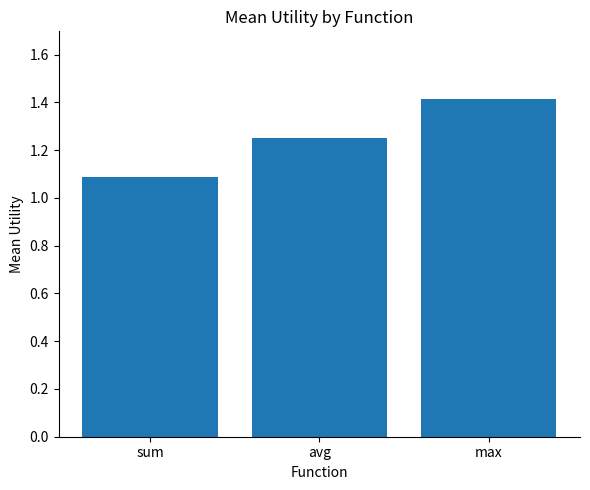

True or false: the data shows 1.1 at sum.

True